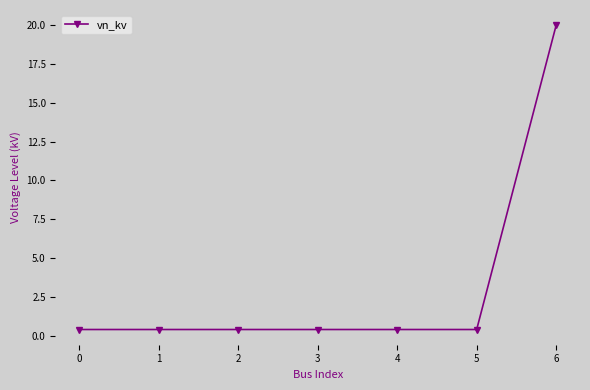

What is the difference between the maximum and second lowest values?

19.6